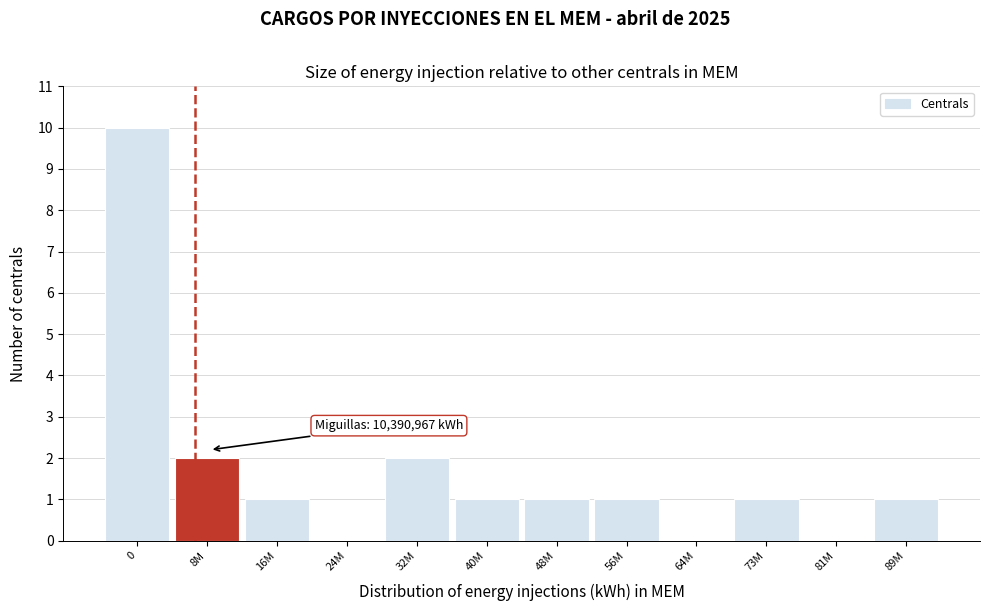

Reading left to right, transcribe all the data shown in this chart.

0=10	8M=2	16M=1	24M=0	32M=2	40M=1	48M=1	56M=1	64M=0	73M=1	81M=0	89M=1